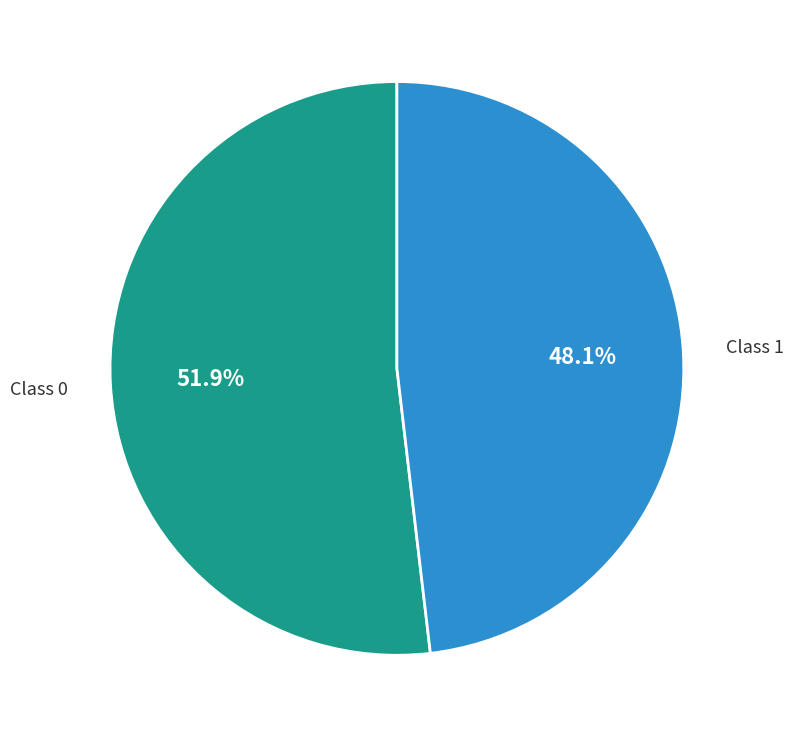

Is there a majority slice in this chart?

Yes